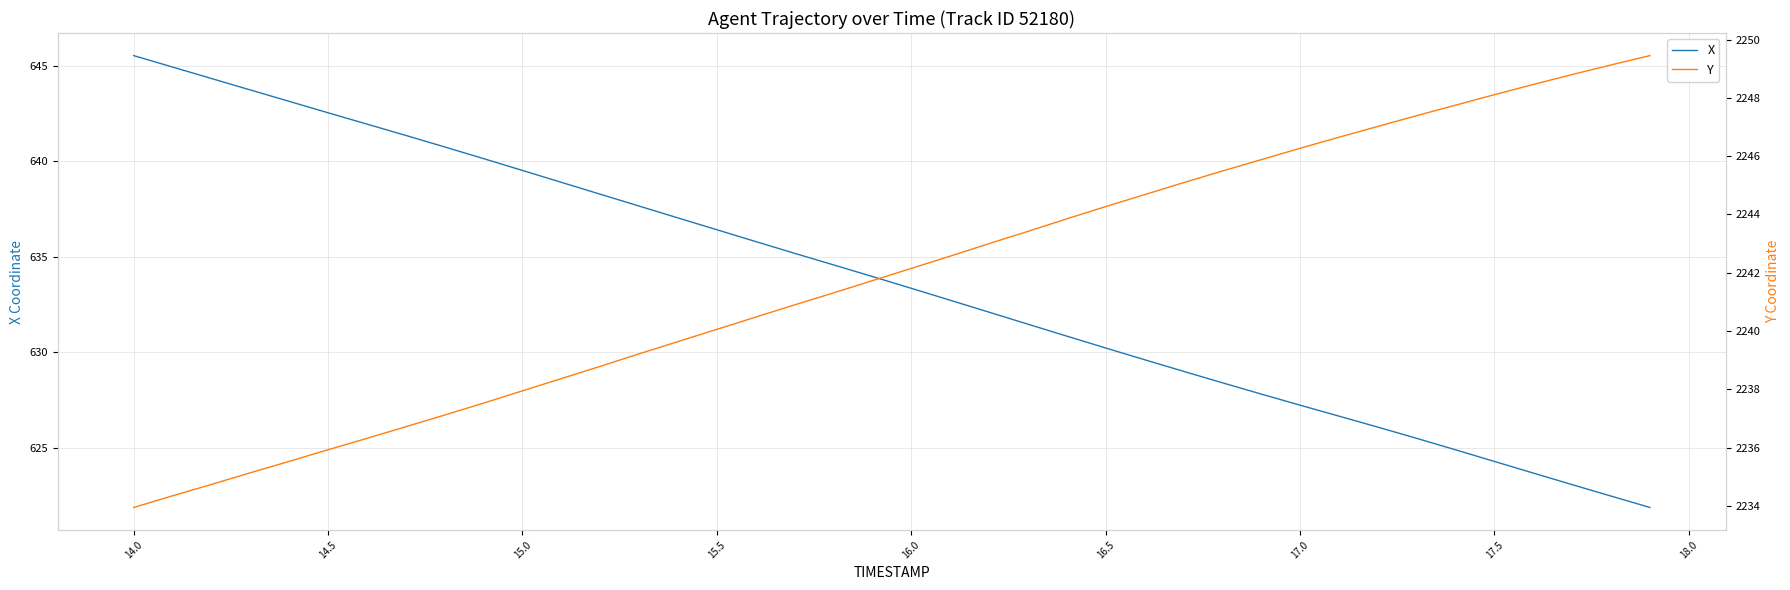

Where does the X series first go above 633?

14.0